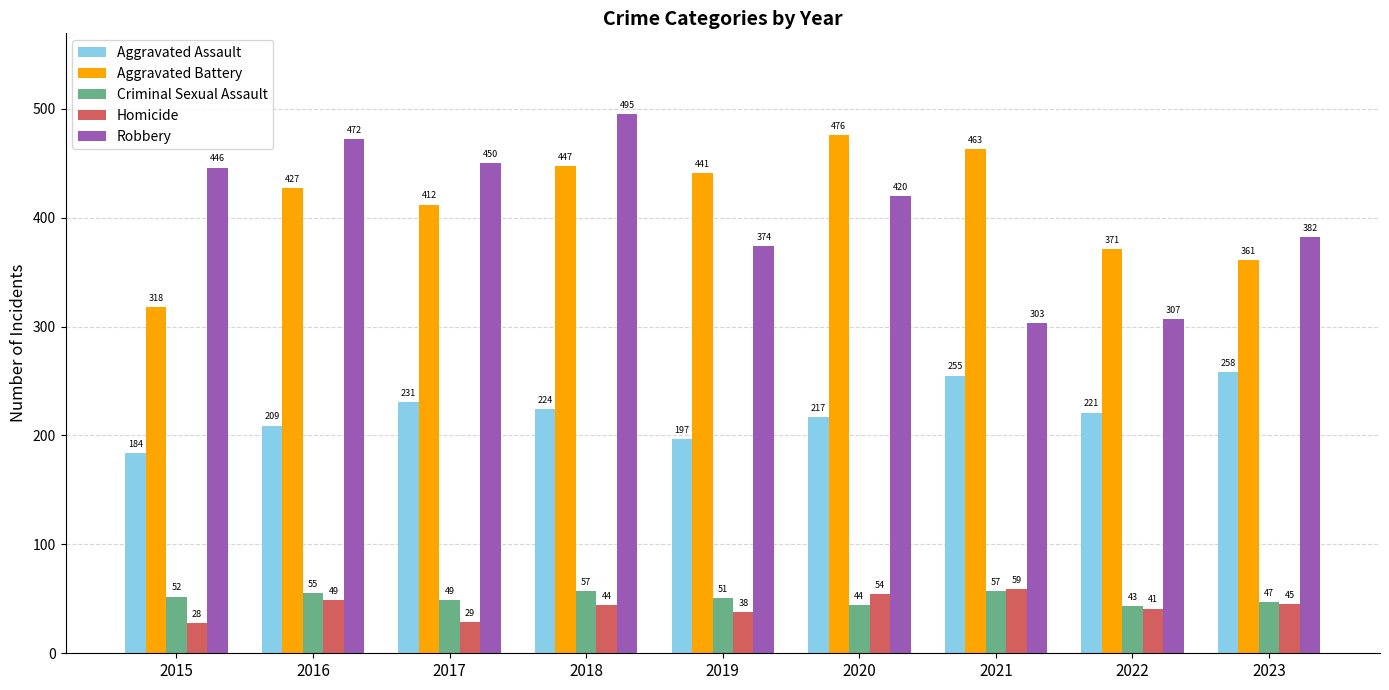

What is the total value across all series at 2015?

1028